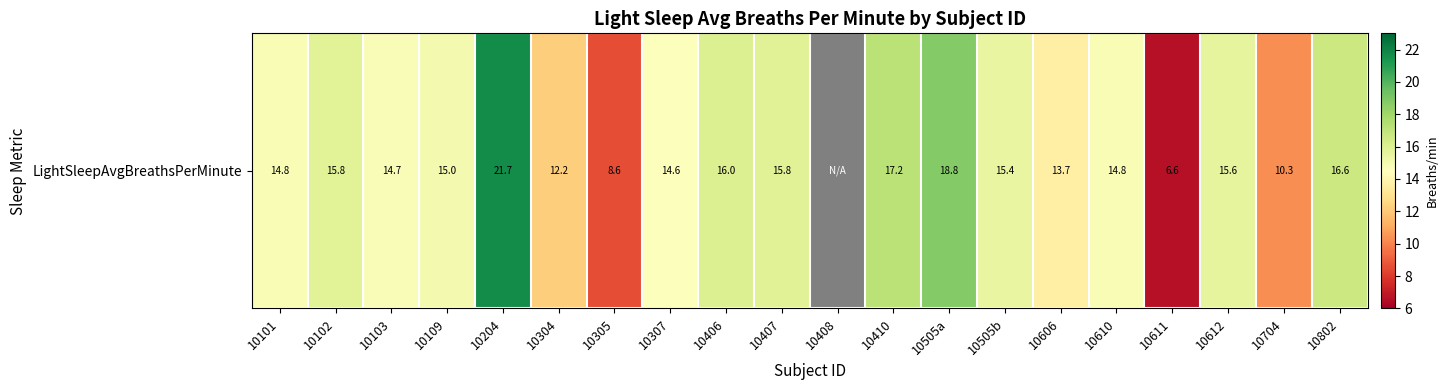

How many values are below zero?

1